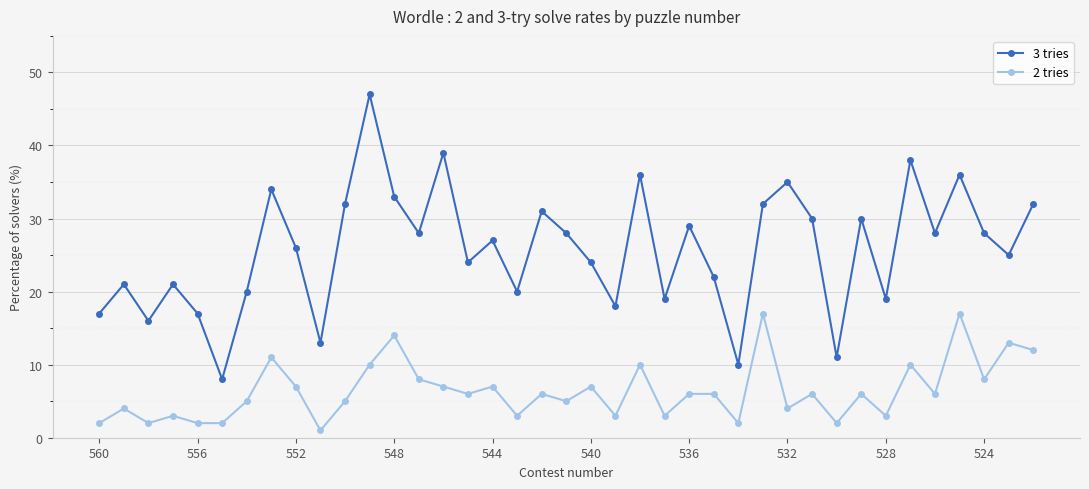

What is the value of the 3 tries point at the 32nd from the left?

30